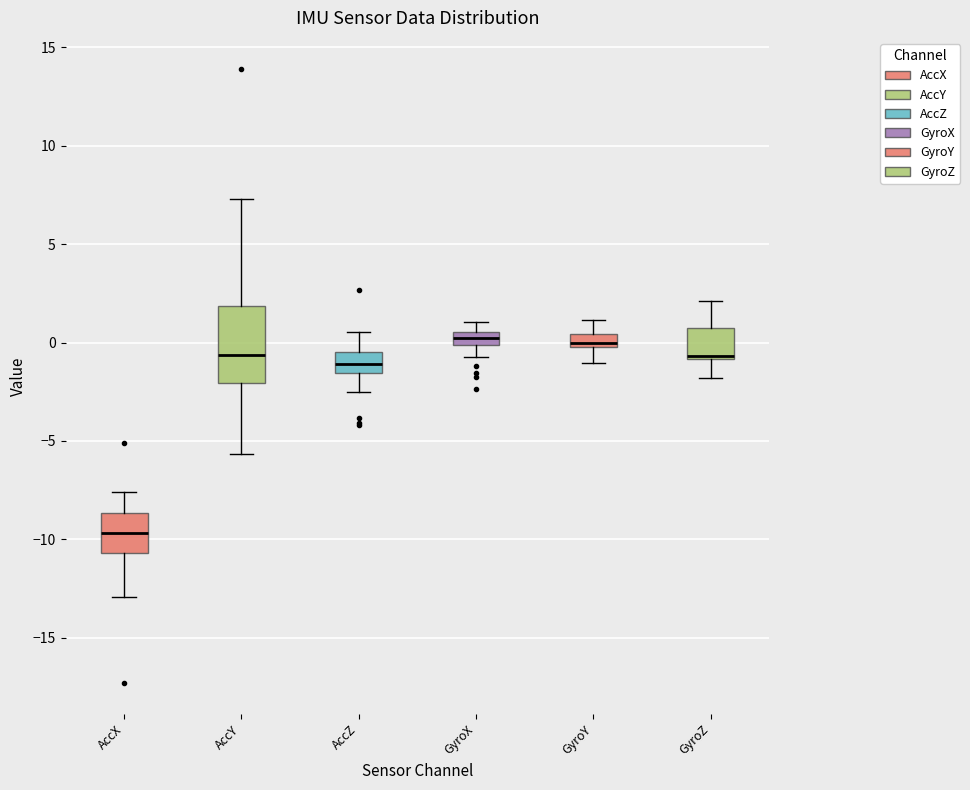

Where does the upper whisker of the box for AccY end on the y-axis? The values are not printed on the chart, so give them approximately, as read against the axis.

7.5